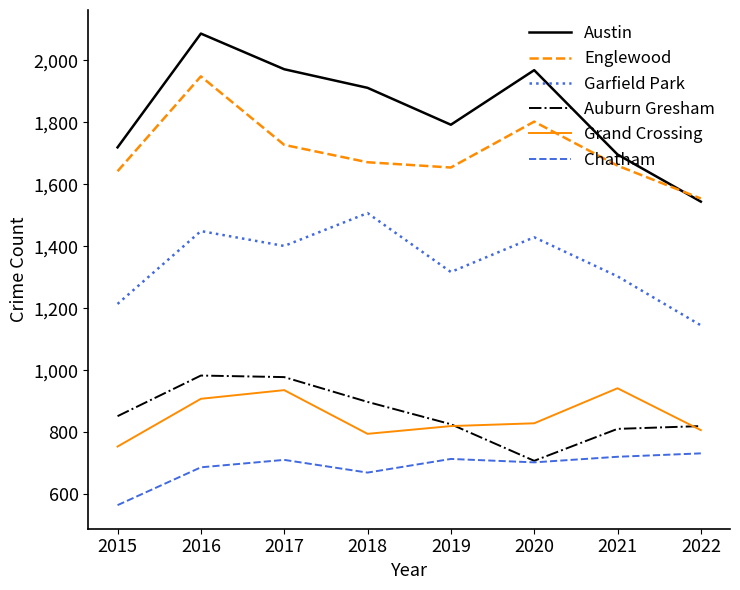

How many lines are shown in the chart?

6